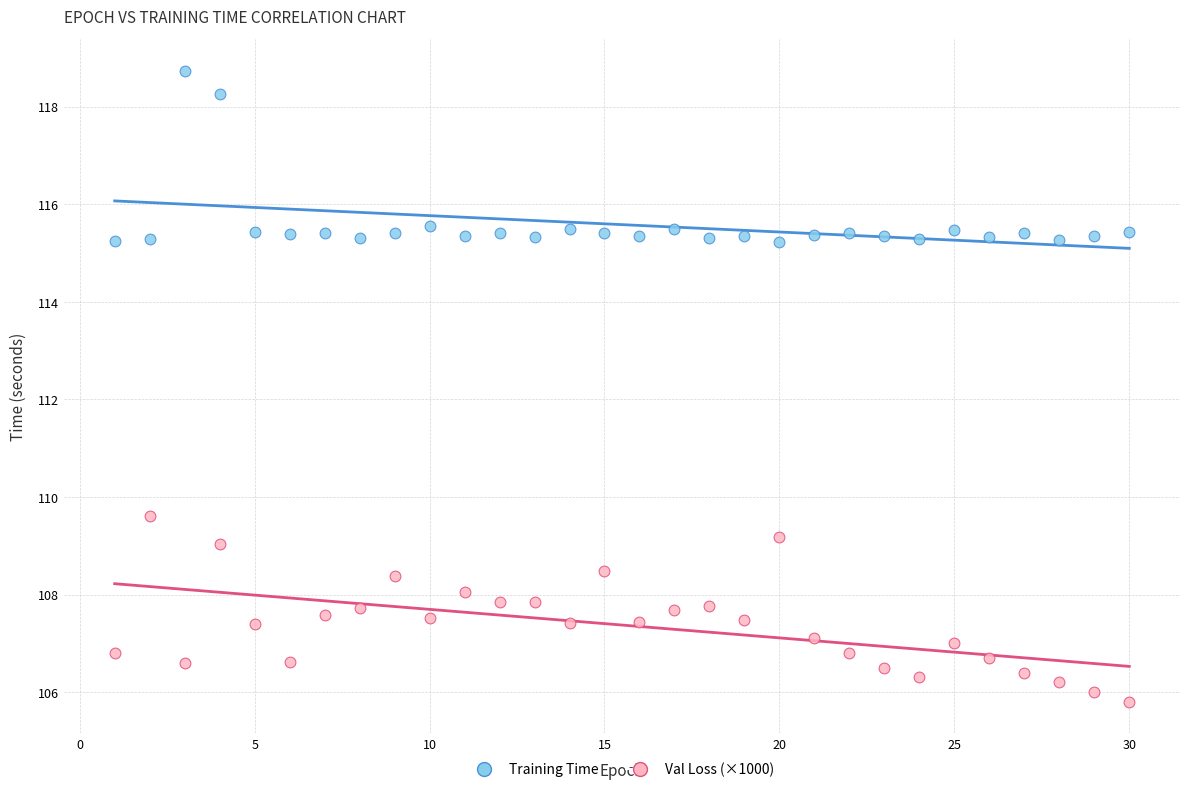

Which series contains the lowest Y value?

Val Loss (×1000)